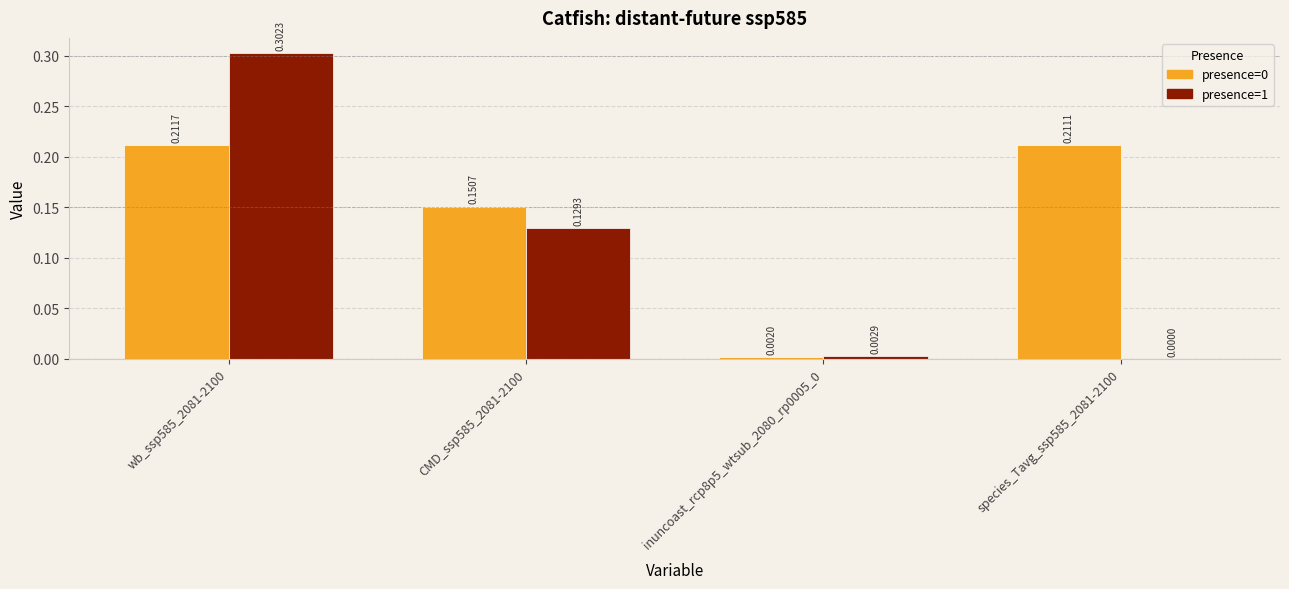

At which label does presence=1 reach its peak?

wb_ssp585_2081-2100